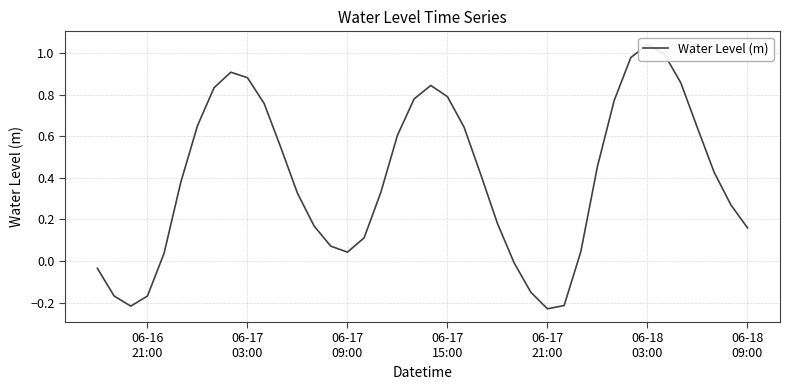

What is the difference between the maximum and minimum values?

1.3